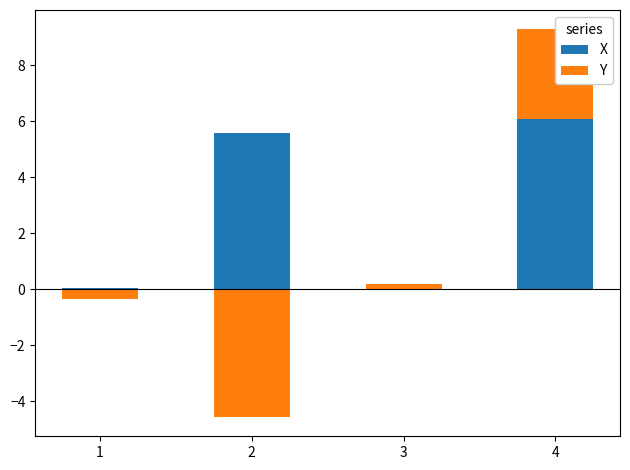

List the series in order of their peak value, lowest first.

Y, X